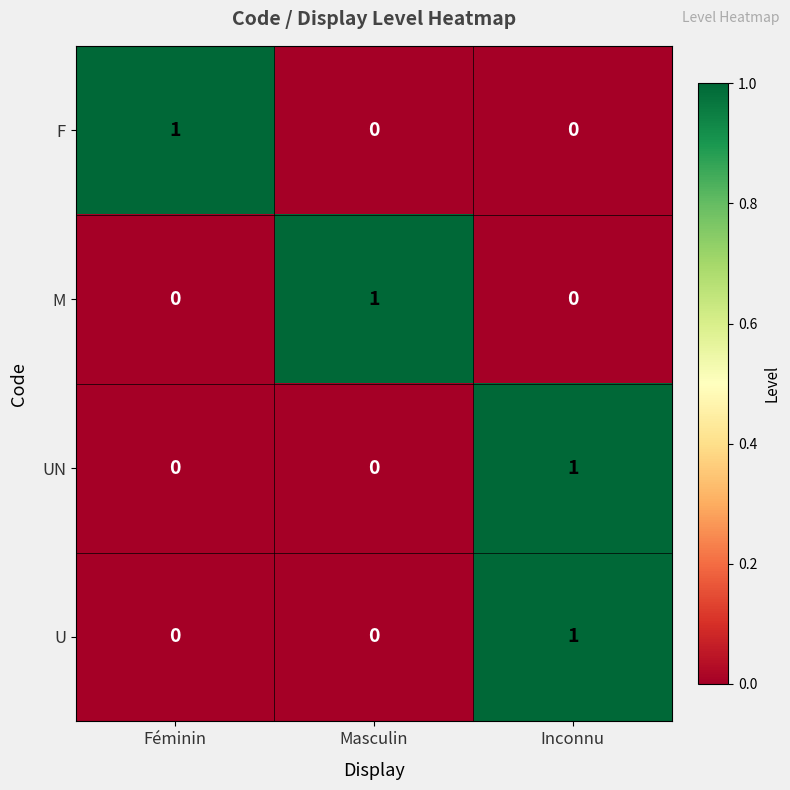

Reading right to left, list all the values displayed in this chart.

F: Inconnu=0	Masculin=0	Féminin=1
M: Inconnu=0	Masculin=1	Féminin=0
UN: Inconnu=1	Masculin=0	Féminin=0
U: Inconnu=1	Masculin=0	Féminin=0